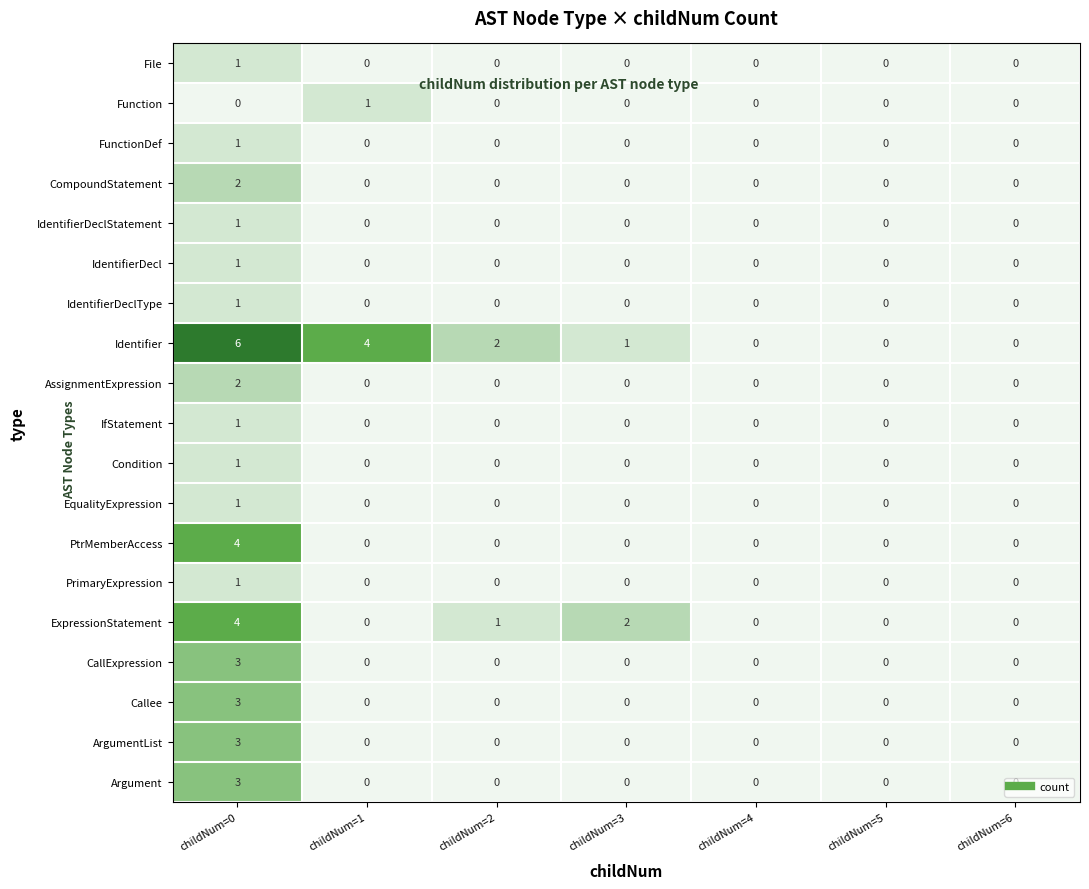

What is the sum of all Identifier values?

13